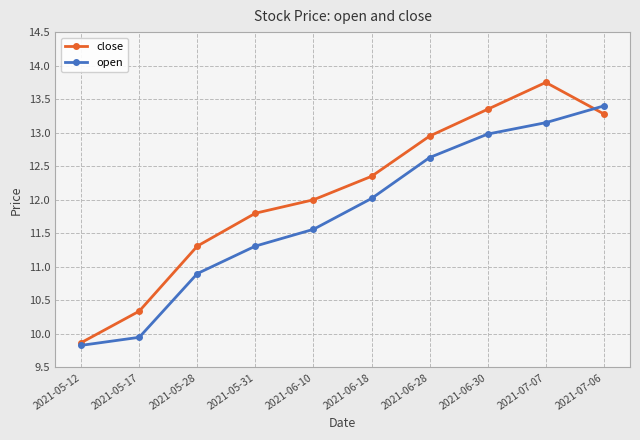

What is the total value across all series at 2021-07-06?

26.7